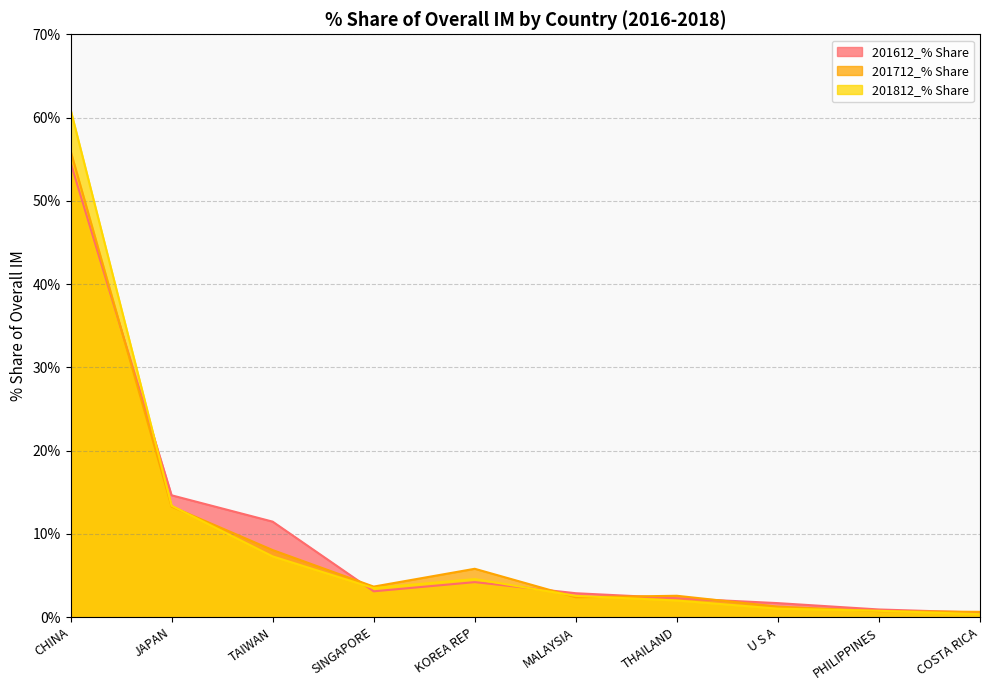

Is it true that 201812_% Share equals 3.5 at SINGAPORE?

True